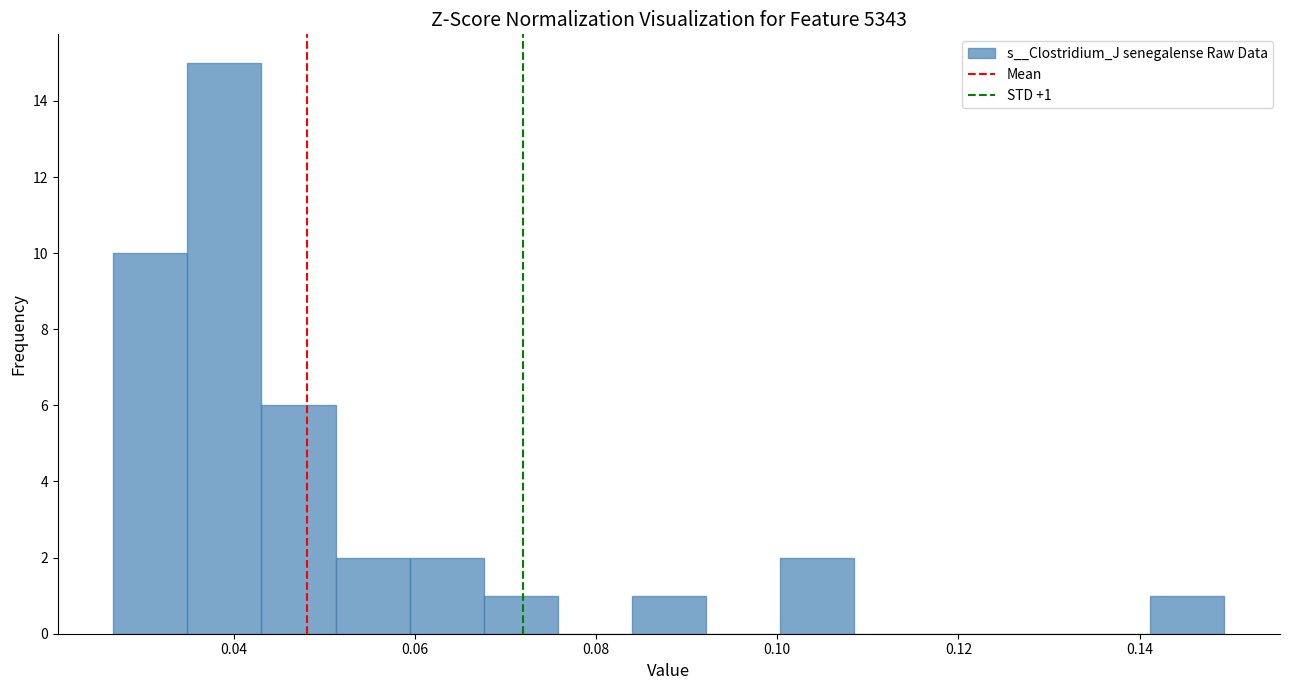

Which range on the x-axis has the tallest bar?

0.034 to 0.044